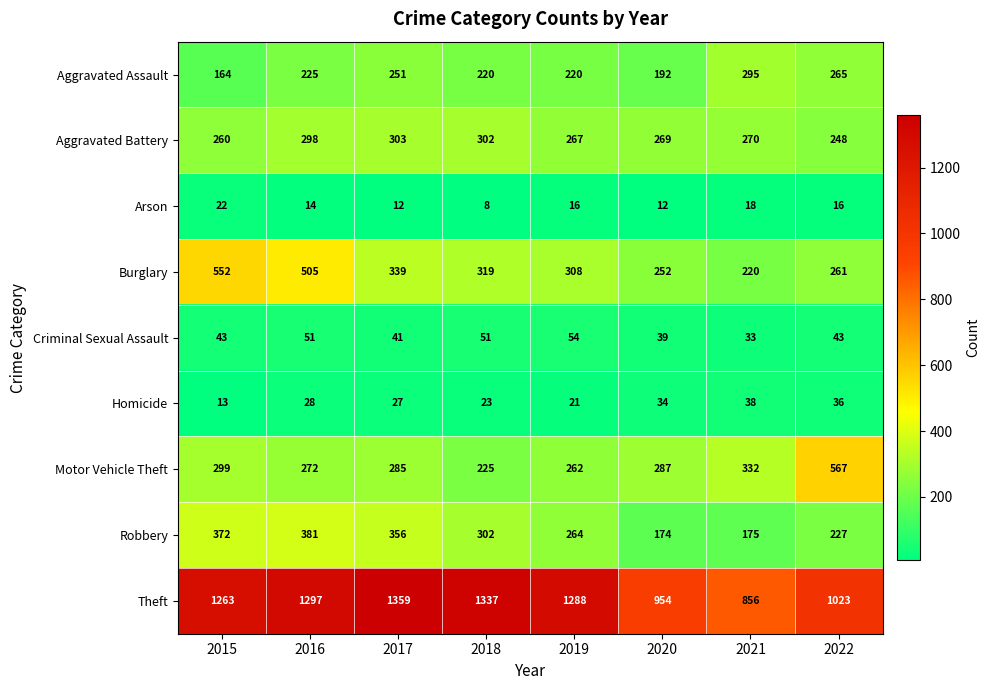

What is the spread (max minus min) of values at 2020?

942